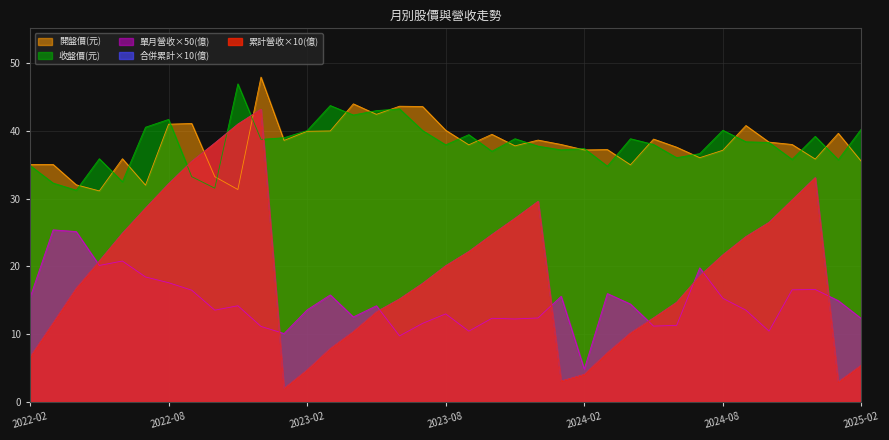

The 單月營收(億) series shows 12.3 at 2025-02. True or false?

True